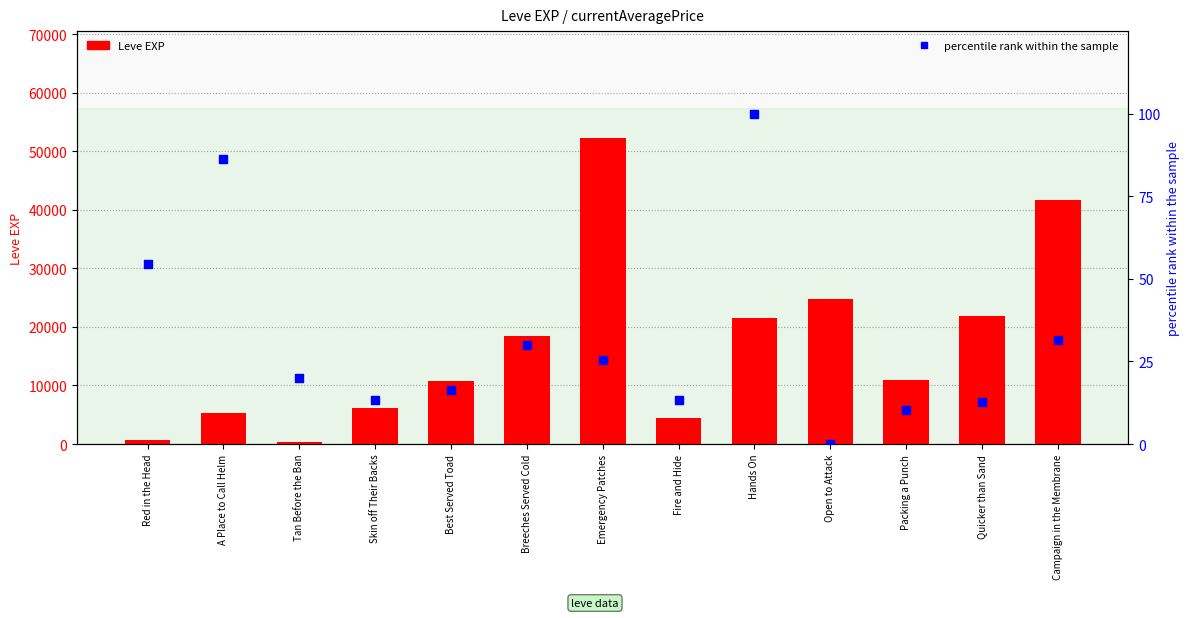

At which category is the sum across all series the highest?

Emergency Patches